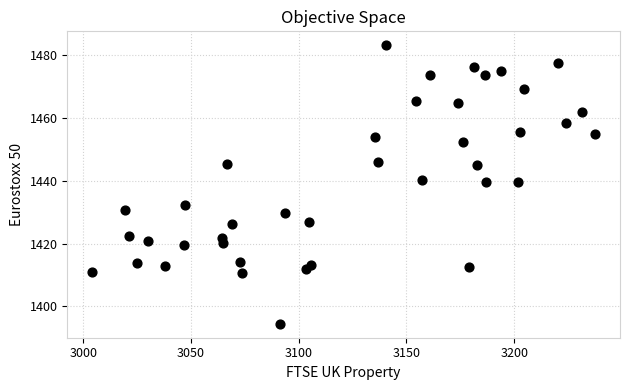

What is the range of X values (max minus min)?

233.3